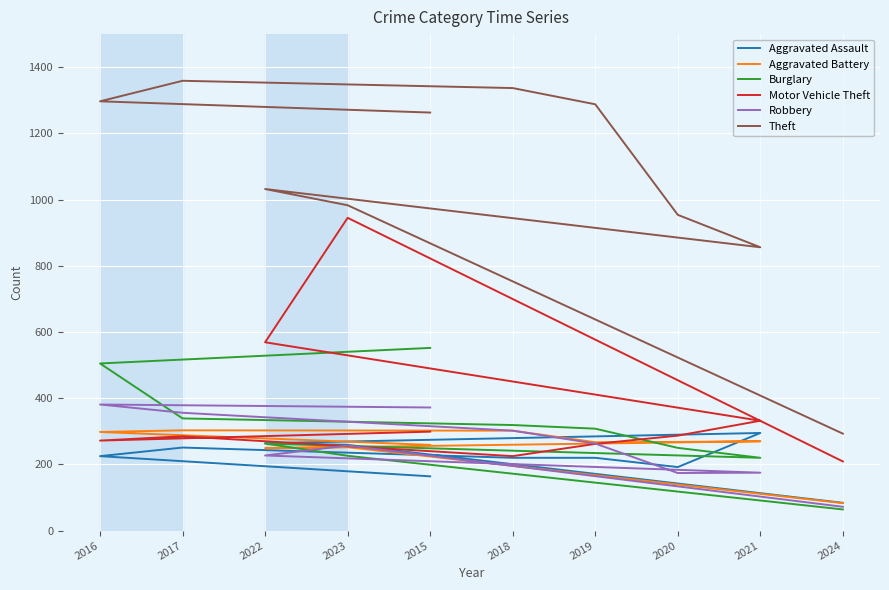

Which series has the largest total across all categories?

Theft